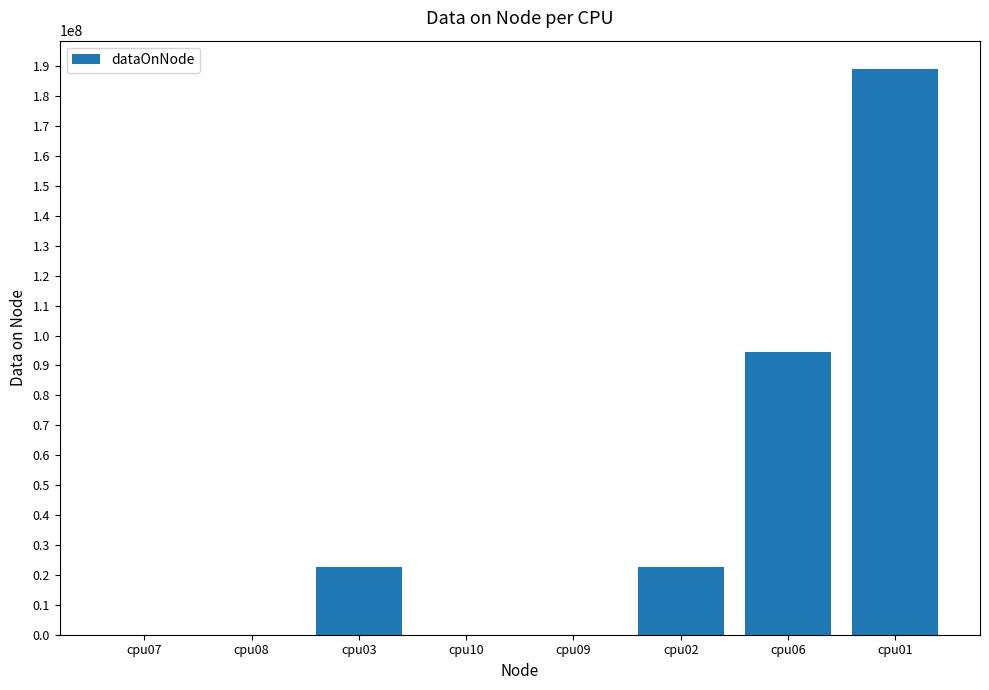

Where is the data nearest to the value 94542412?

cpu06